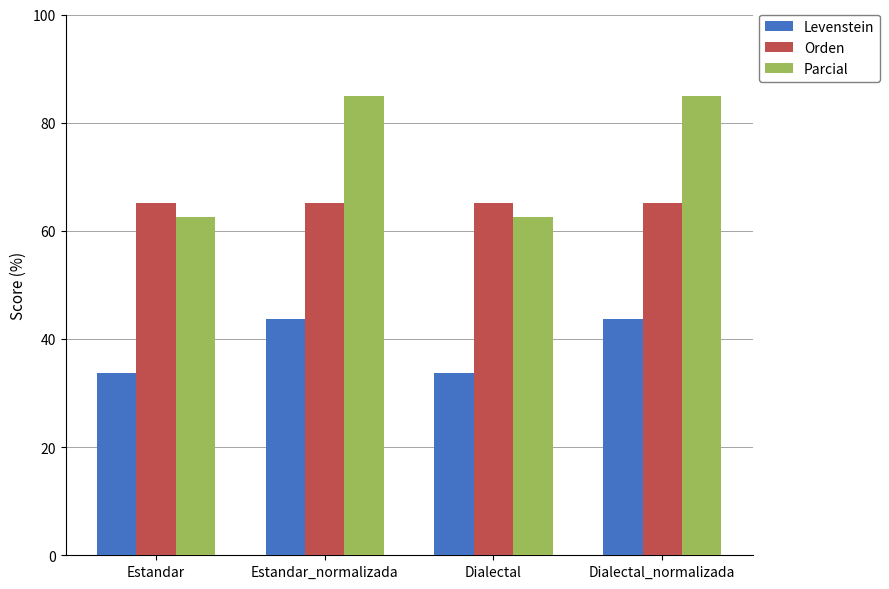

What is the greatest value displayed?

84.8